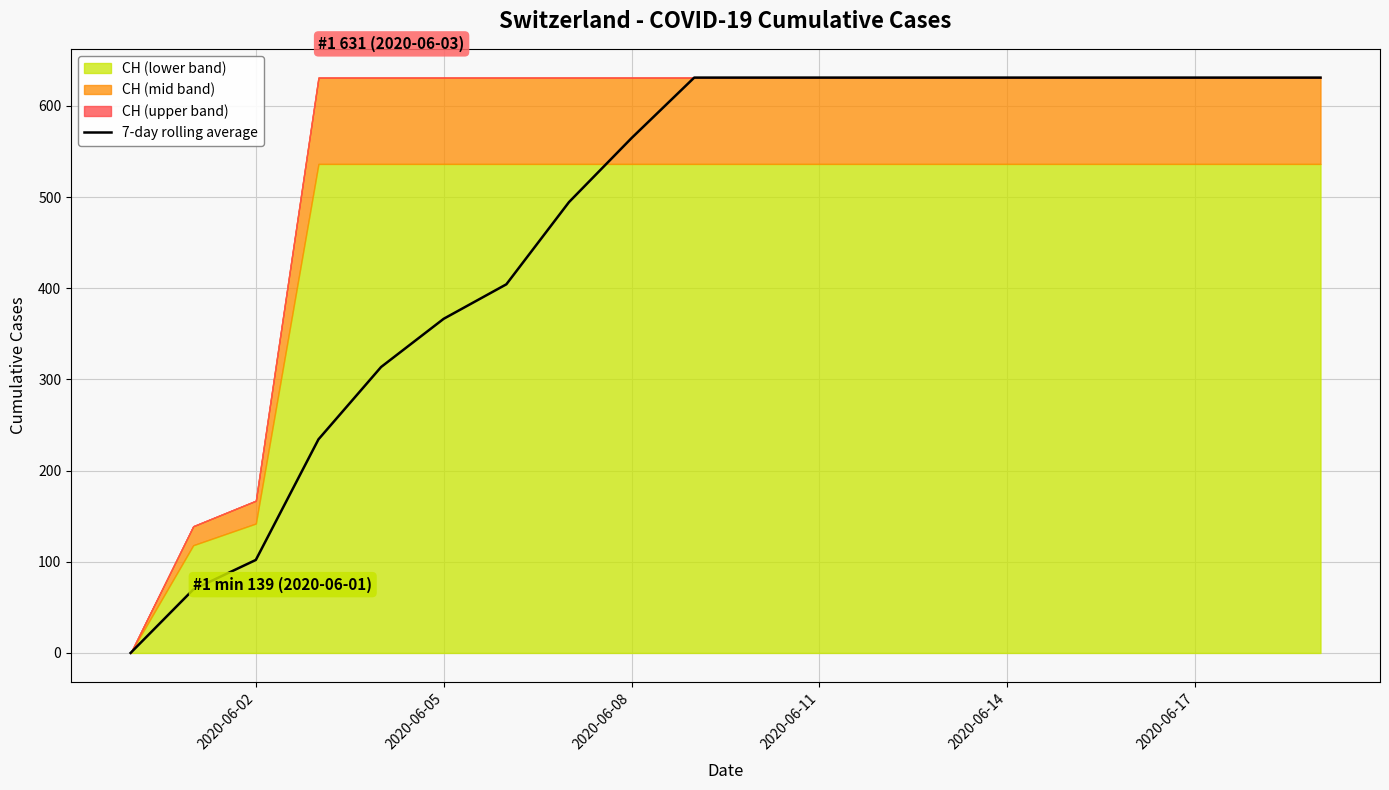

What is the value of the 8th point from the left?

494.4